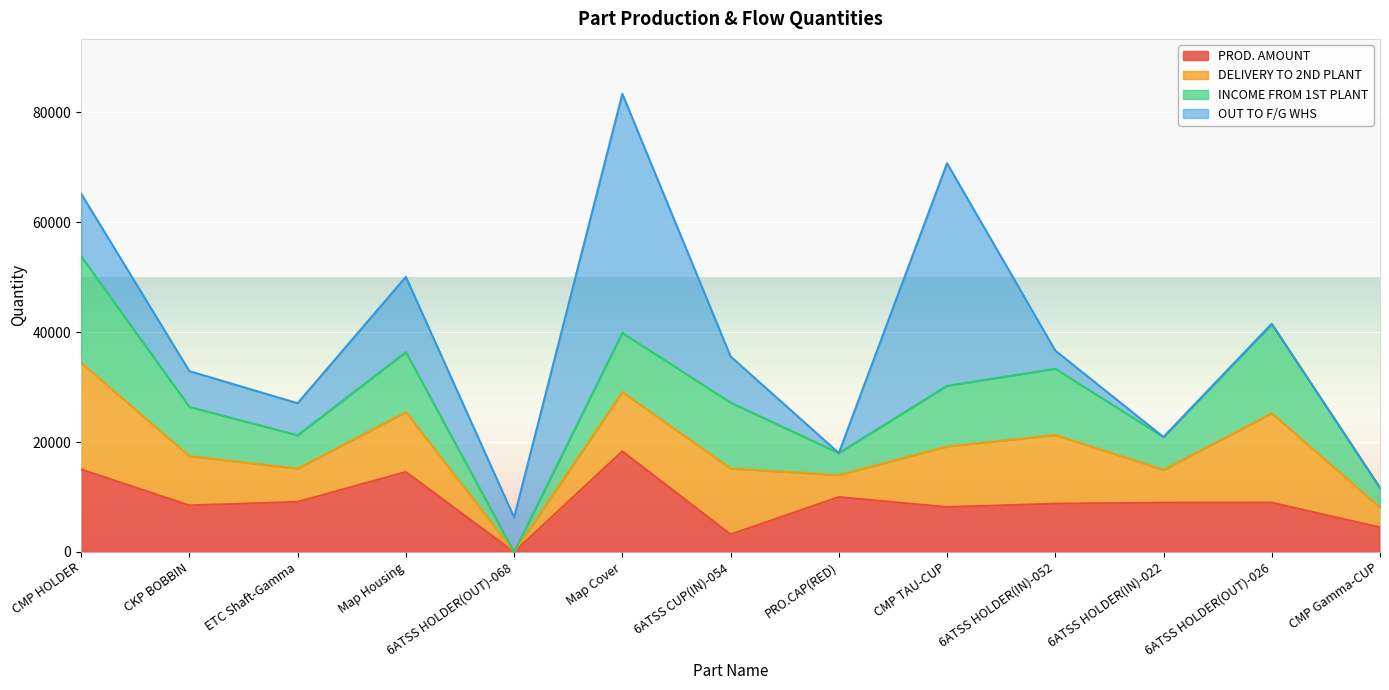

How many values in DELIVERY TO 2ND PLANT are above zero?

12